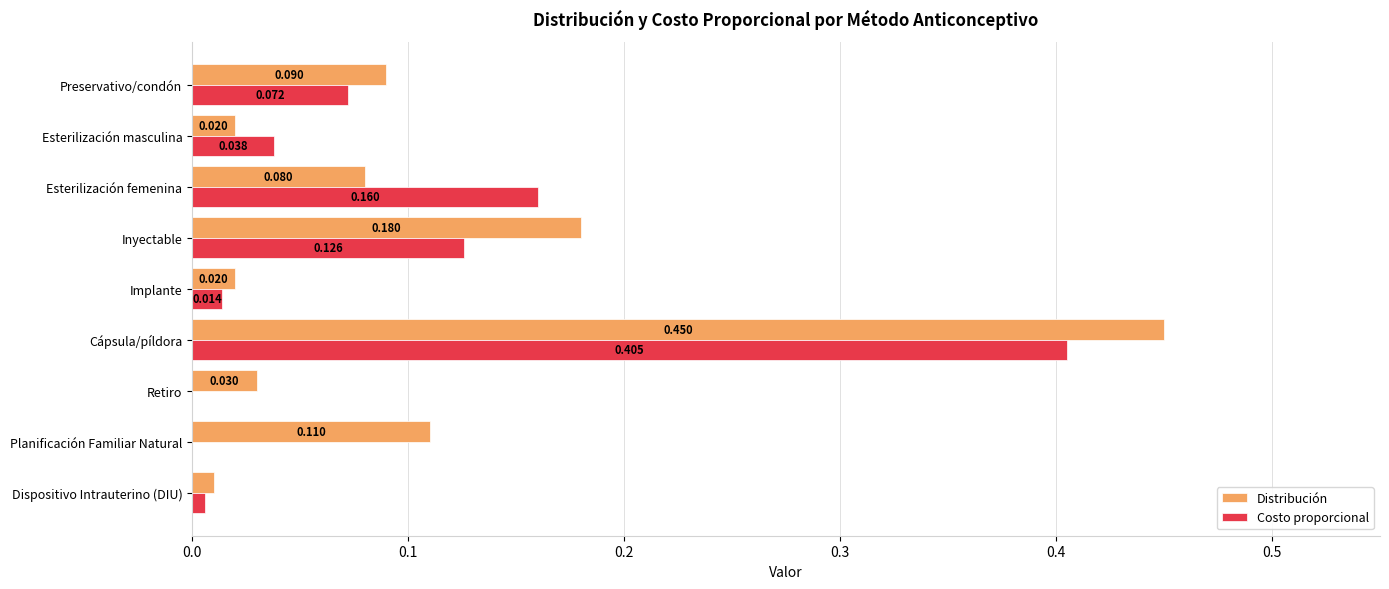

Which label corresponds to the largest value in the chart?

Cápsula/píldora